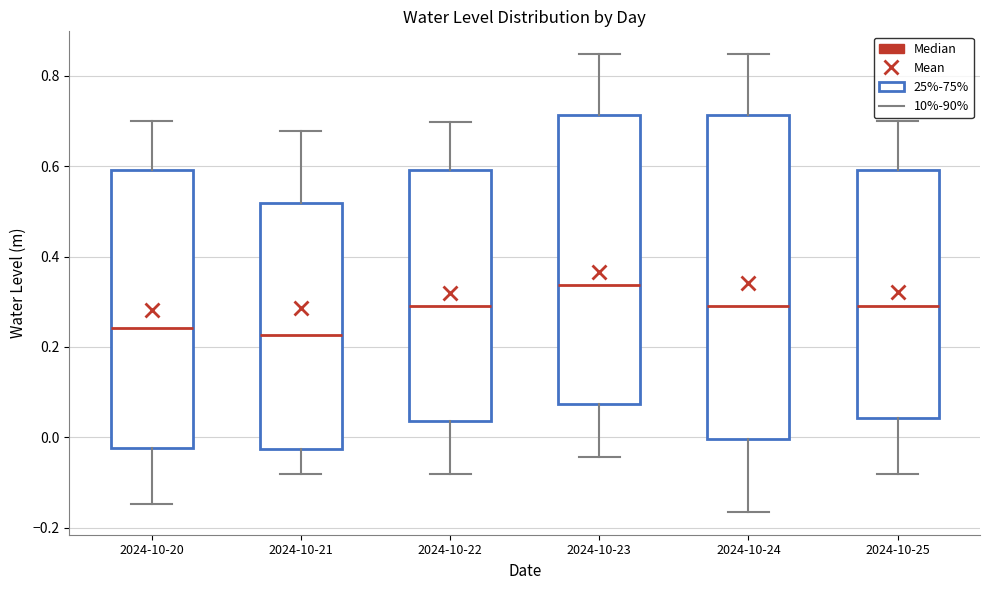

Which box is the tallest, from its lower edge to its upper edge?

2024-10-24